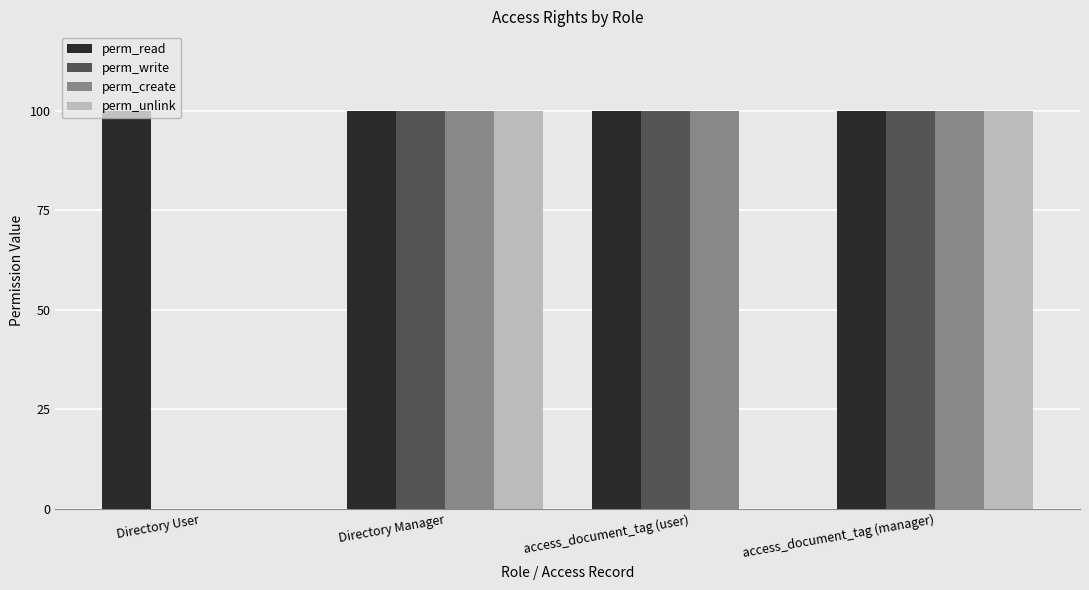

True or false: perm_unlink has a value of 1 at access_document_tag (manager).

True